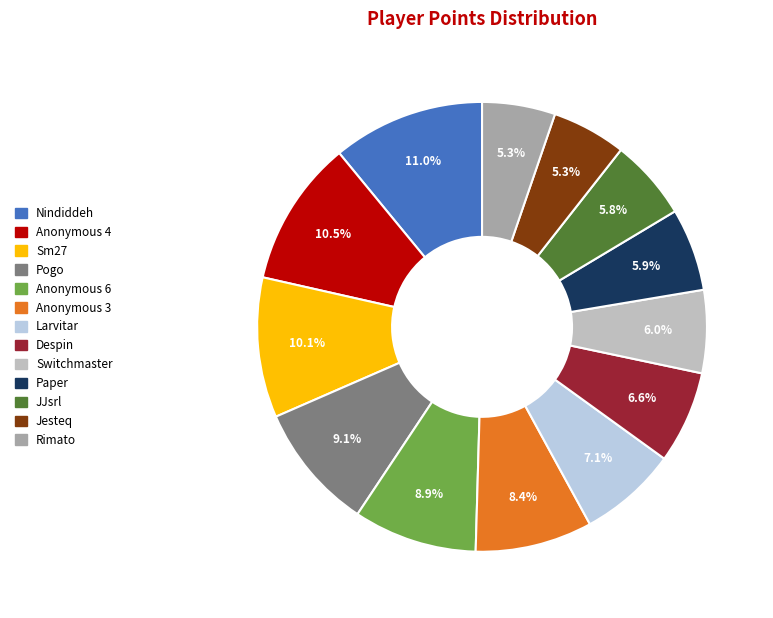

Count the number of slices in the pie.

13